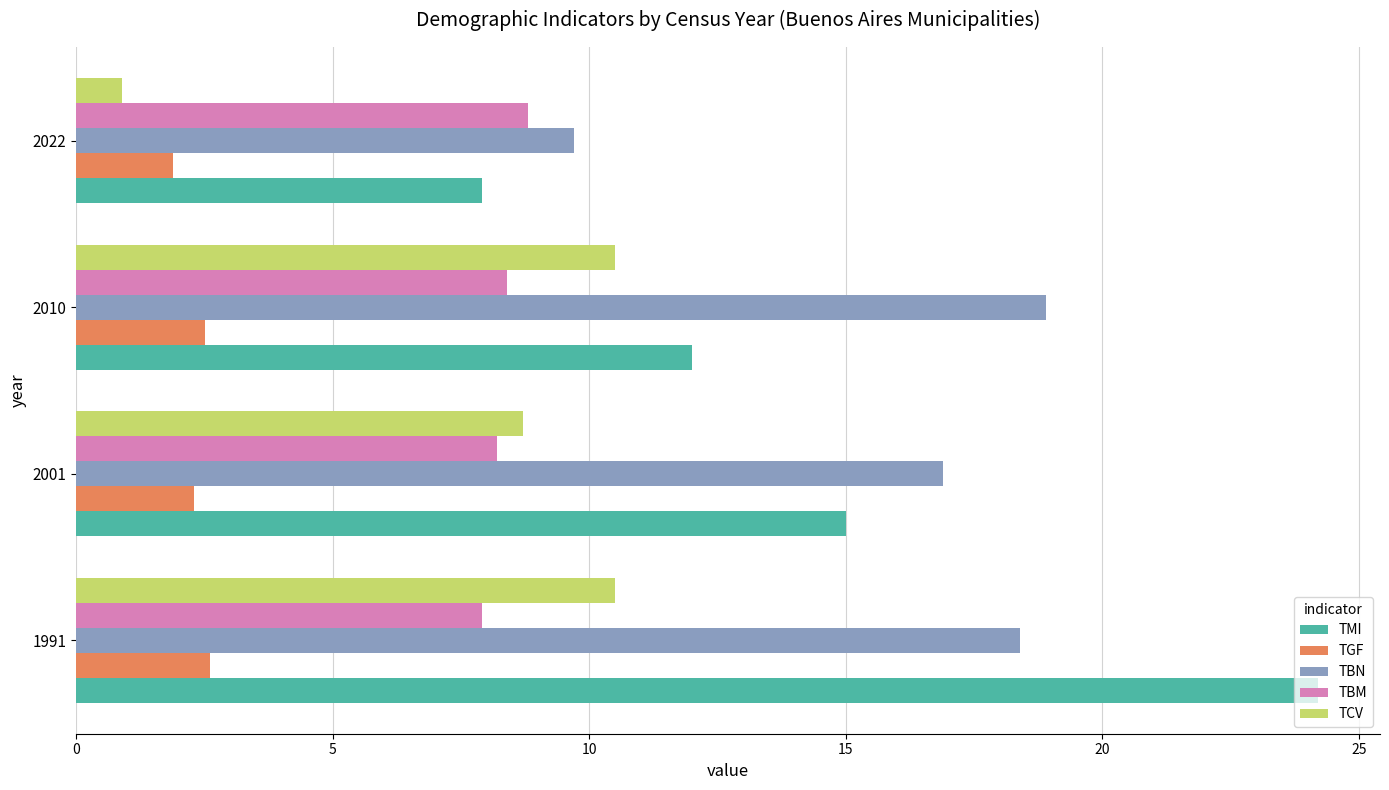

Where is TBN nearest to the value 14?

2001